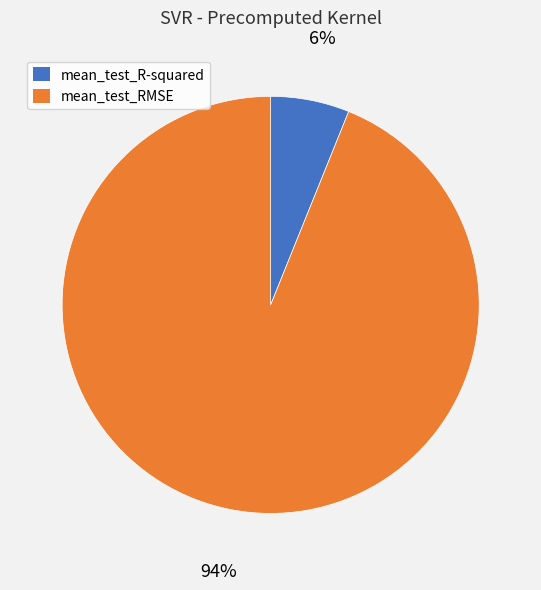

To the nearest percent, what is the average slice percentage?

50%